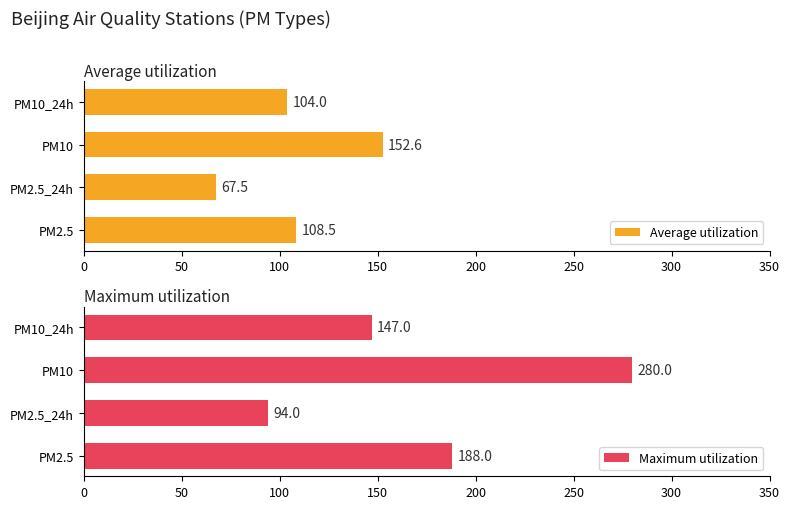

Reading left to right, extract all data points from this chart.

Average utilization: 108.5	67.5	152.6	104.0
Maximum utilization: 188.0	94.0	280.0	147.0